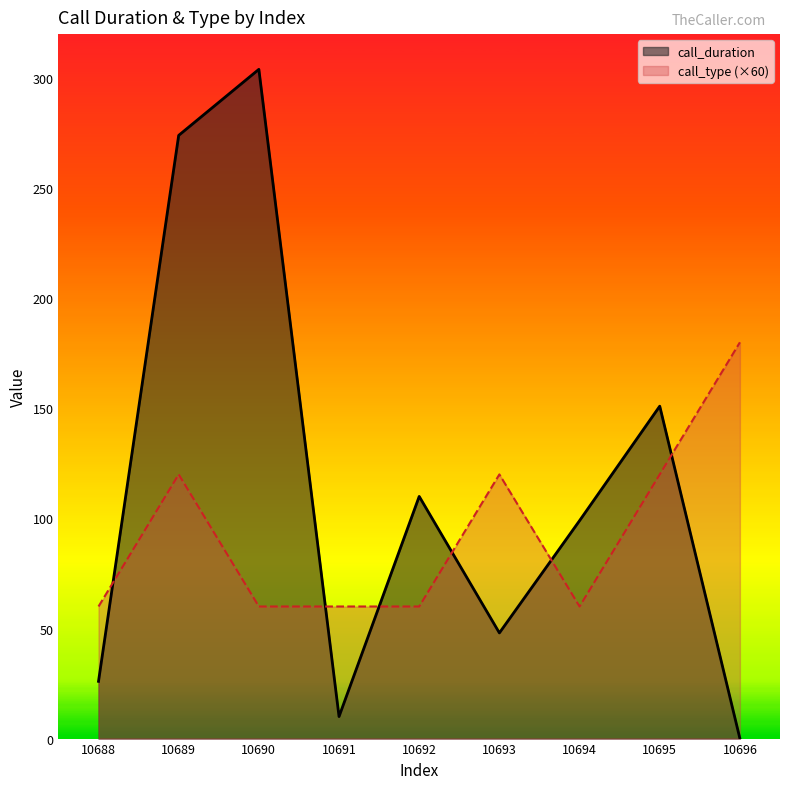

Which series has the largest total across all categories?

call_duration